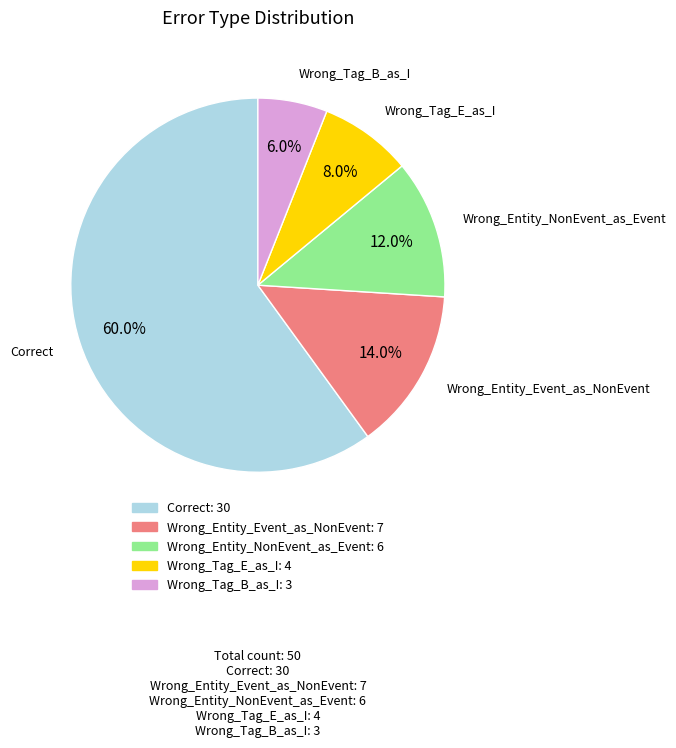

Count the number of slices in the pie.

5